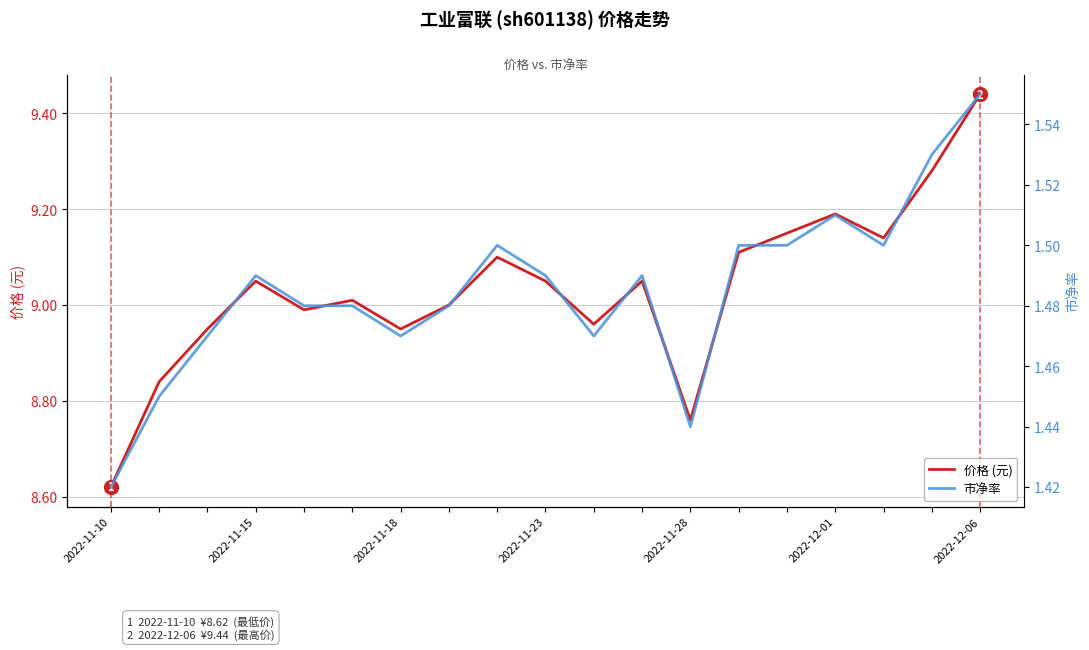

True or false: 市净率 and 价格 (元) cross at least once.

False